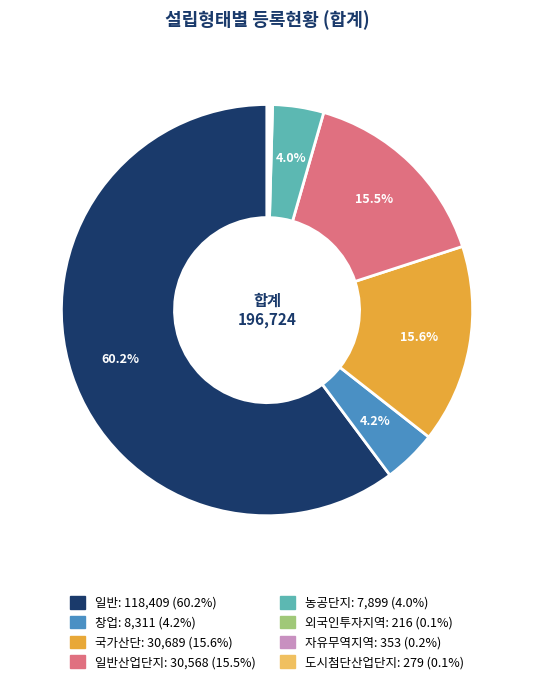

To the nearest percent, what is the difference between the largest and smallest slice percentages?

60%